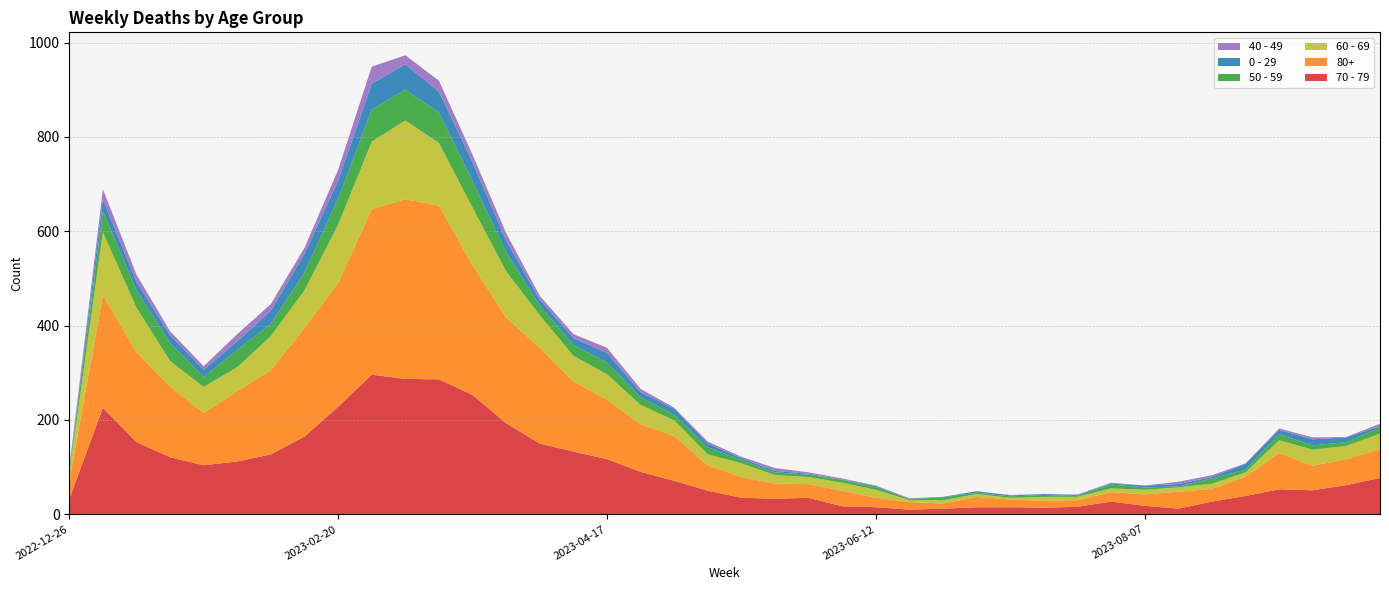

Reading right to left, extract all data points from this chart.

70 - 79: 77	62	51	53	39	27	12	18	27	16	14	15	15	12	10	15	17	35	33	35	50	71	90	117	133	150	193	253	286	287	296	228	165	127	112	104	121	153	226	32
80+: 61	55	52	77	41	27	36	24	20	14	15	16	22	11	16	20	33	29	32	44	54	95	101	126	149	203	224	275	368	381	351	263	230	179	149	111	150	191	238	38
60 - 69: 33	28	34	27	9	11	9	10	8	7	8	4	6	7	4	17	17	15	18	29	23	33	41	54	54	69	98	122	133	167	143	123	80	72	51	55	54	94	134	16
50 - 59: 13	8	9	13	6	11	2	5	8	2	4	3	3	6	2	6	6	5	6	7	15	12	16	25	23	20	41	56	65	65	68	55	38	26	37	21	38	37	44	5
0 - 29: 3	10	13	9	12	3	5	4	2	2	2	2	3	1	1	2	1	2	3	4	8	13	11	20	15	13	24	40	44	54	55	38	39	28	18	15	17	17	26	4
40 - 49: 5	1	4	3	1	4	5	0	2	1	0	1	0	0	1	1	2	3	6	3	4	2	7	11	8	8	16	16	23	19	36	23	13	14	15	8	8	16	21	4